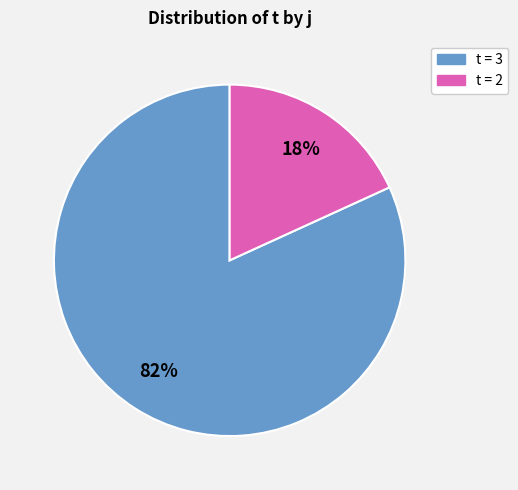

Does any single category account for the majority?

Yes